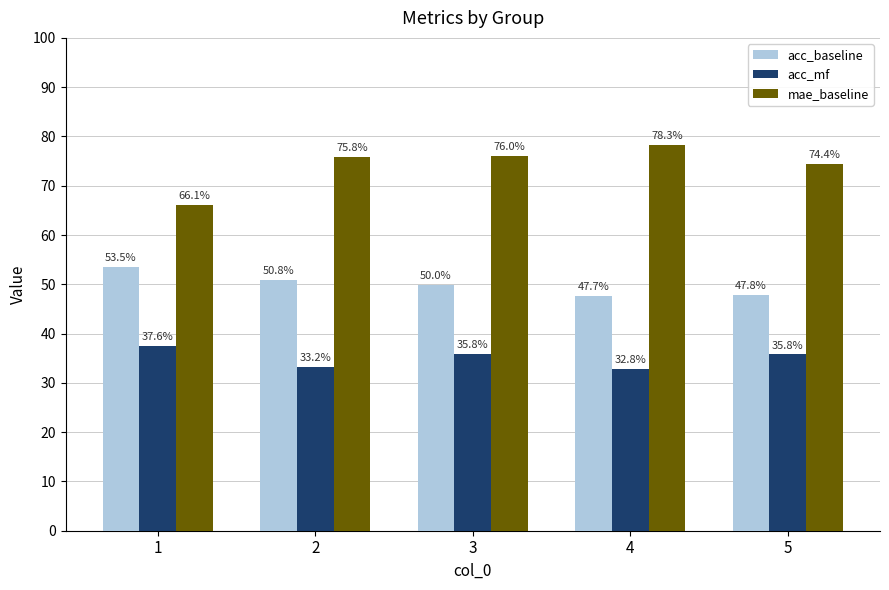

What is the value of the mae_baseline bar at the 5th from the left?

0.7